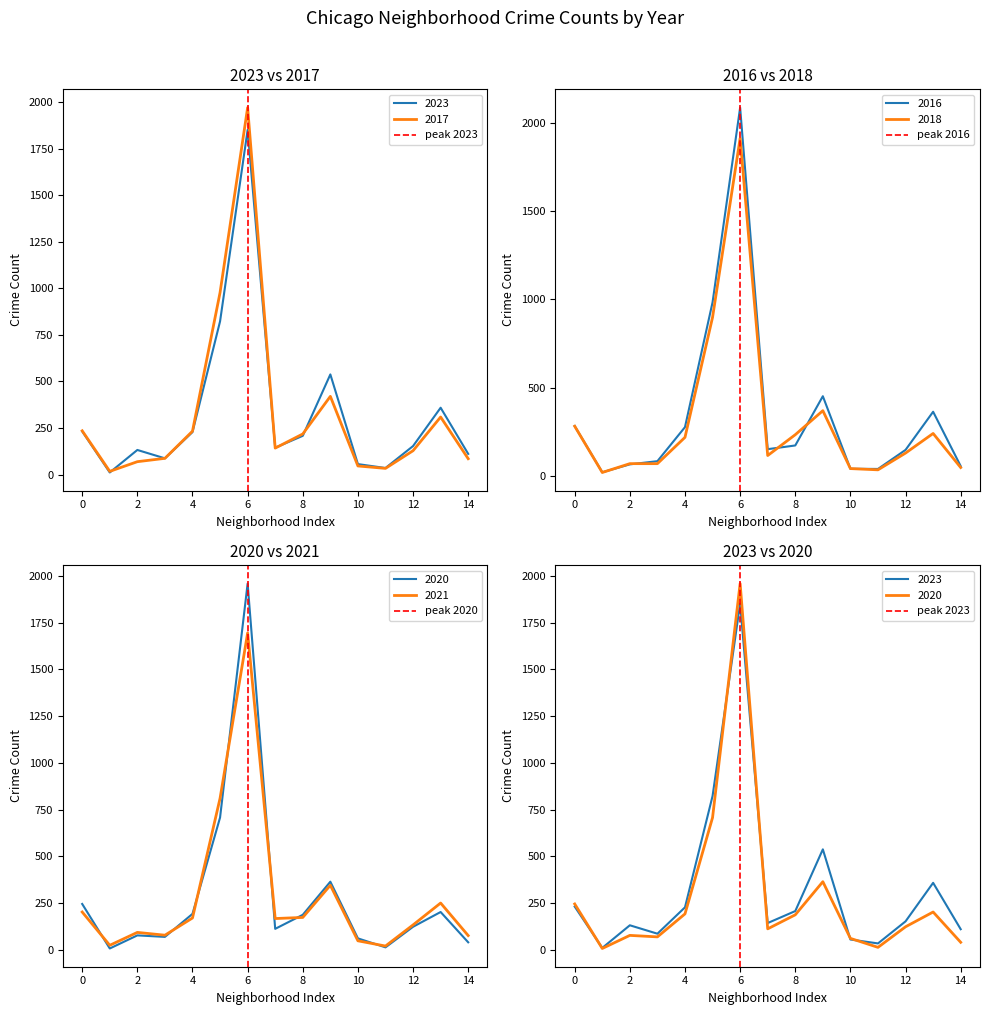

How many lines are shown in the chart?

3